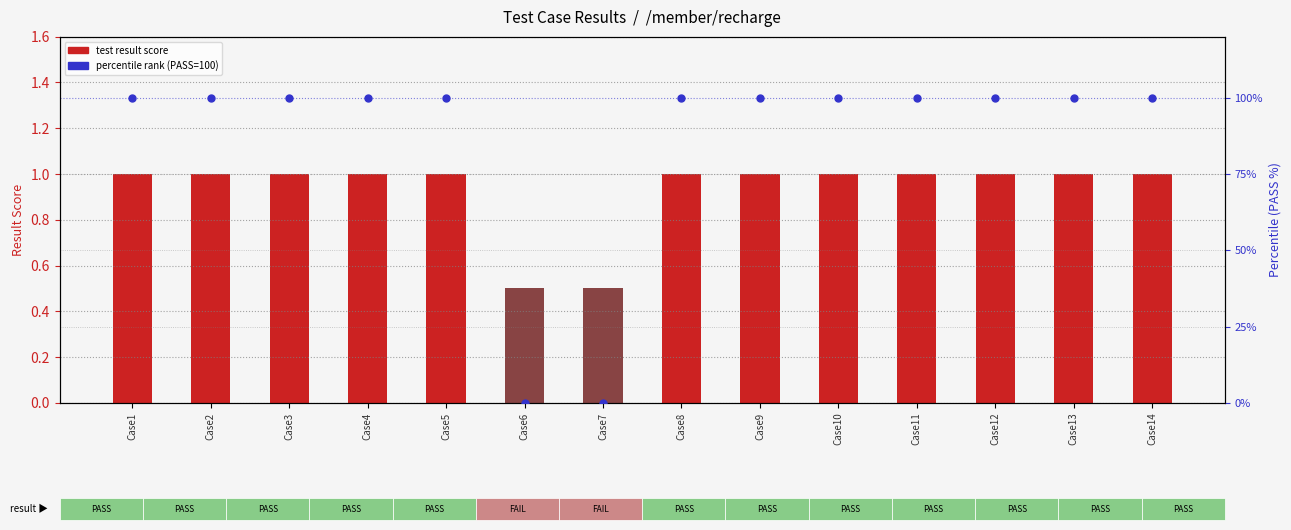

Which series contains the lowest Y value?

percentile rank within cases